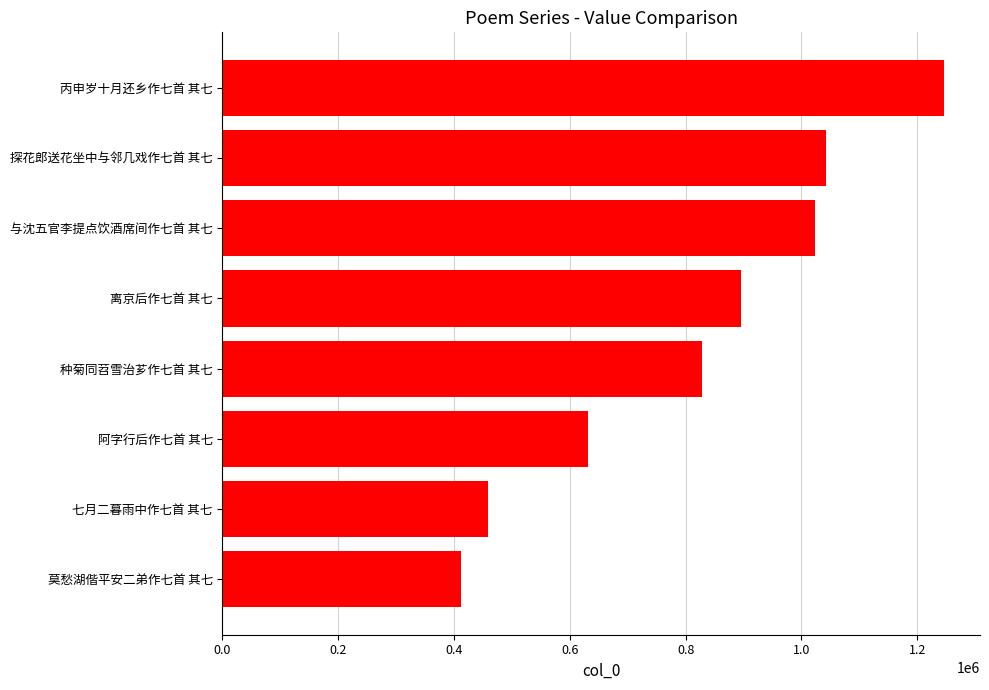

Between 七月二暮雨中作七首 其七 and 莫愁湖偕平安二弟作七首 其七, which is larger?

七月二暮雨中作七首 其七